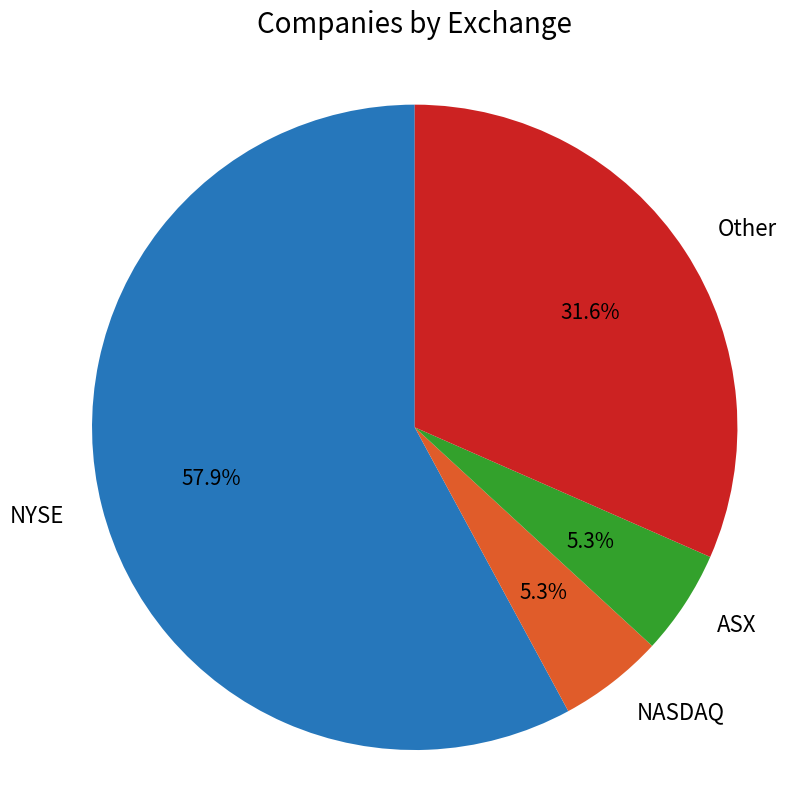

To the nearest percent, what portion does NYSE represent?

58%